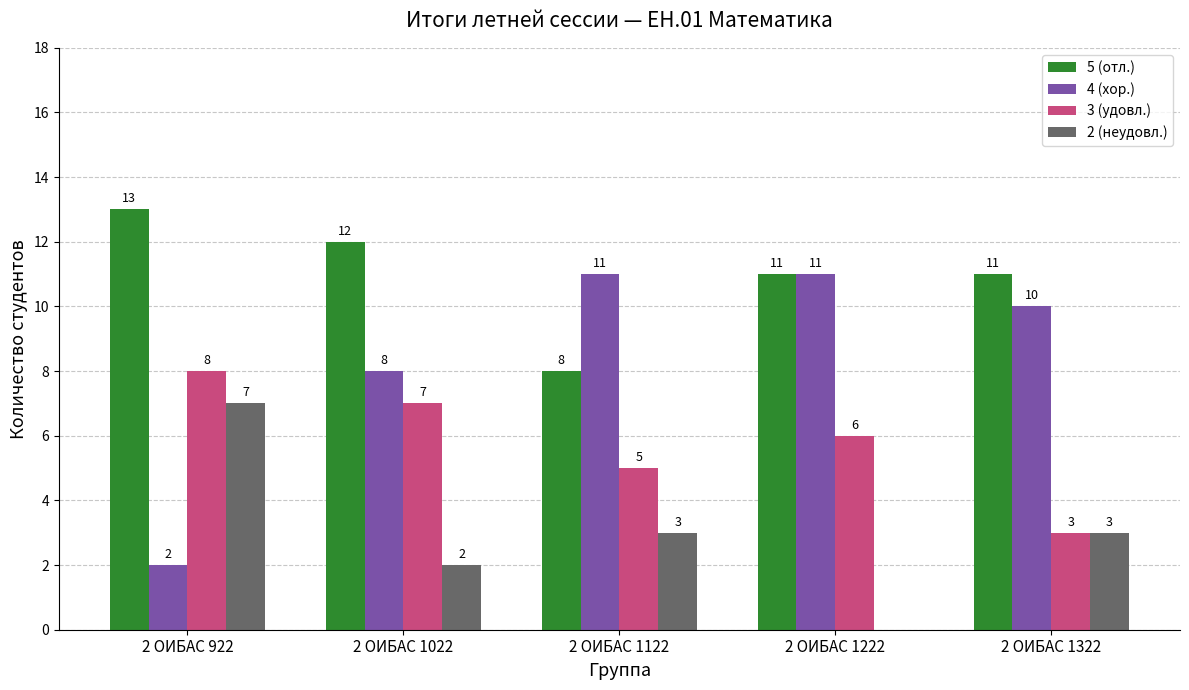

Which series changed the most between 2 ОИБАС 1022 and 2 ОИБАС 1322?

3 (удовл.)